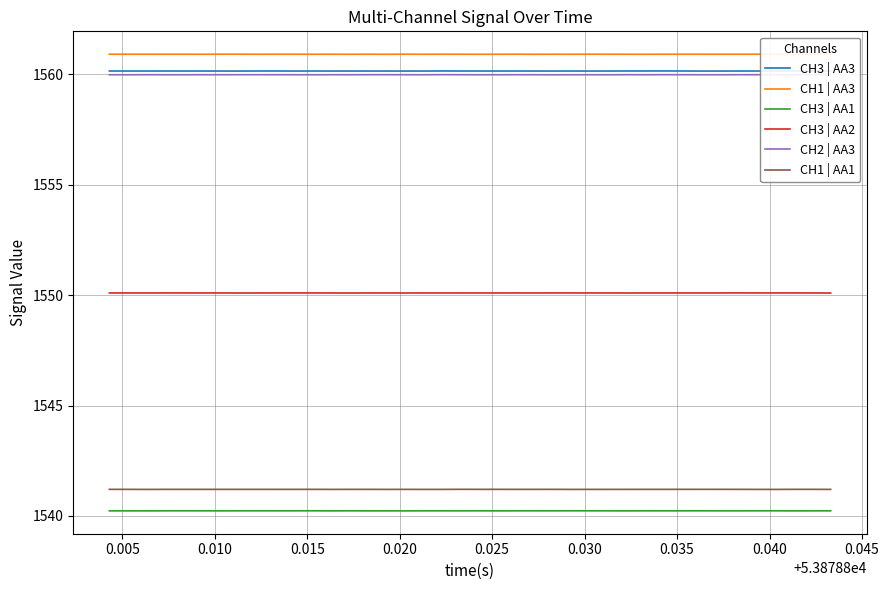

True or false: CH1 | AA3 has more than 1 interior local peaks.

True